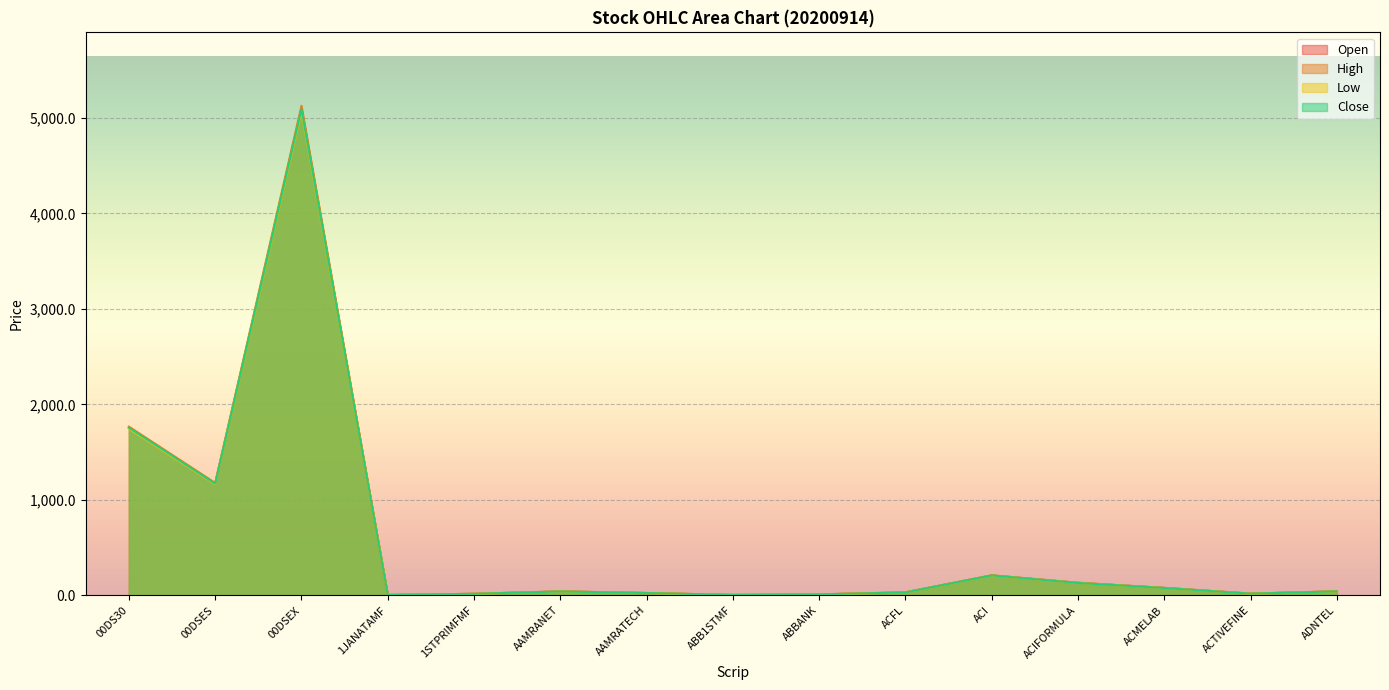

What are all the series names shown in the legend?

Open, High, Low, Close